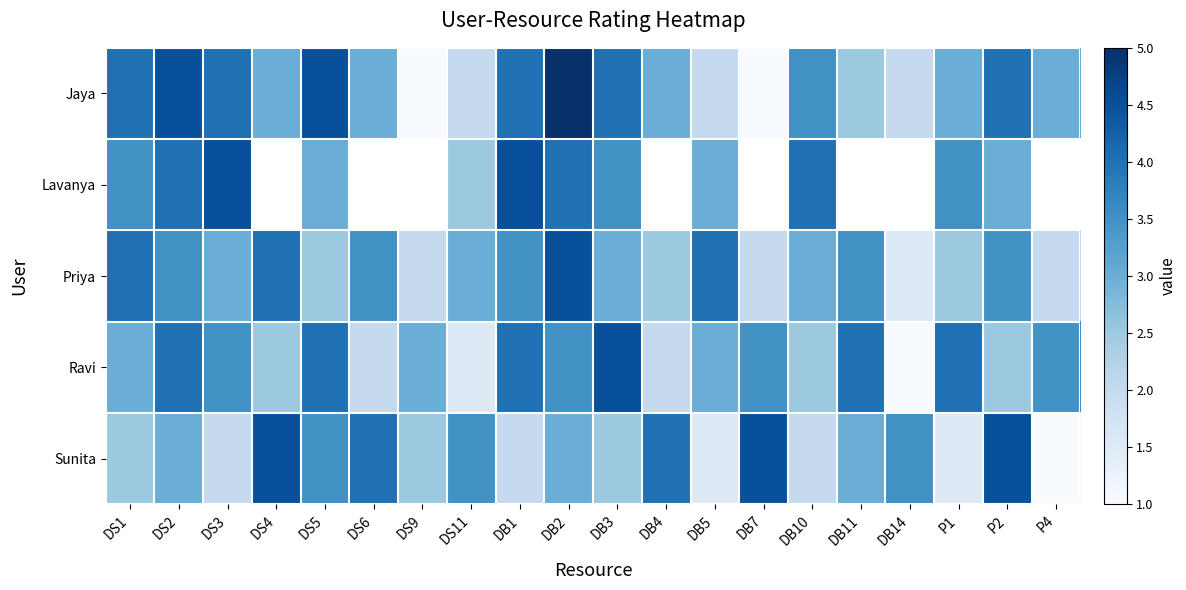

How many Sunita values are between 2 and 4?

14